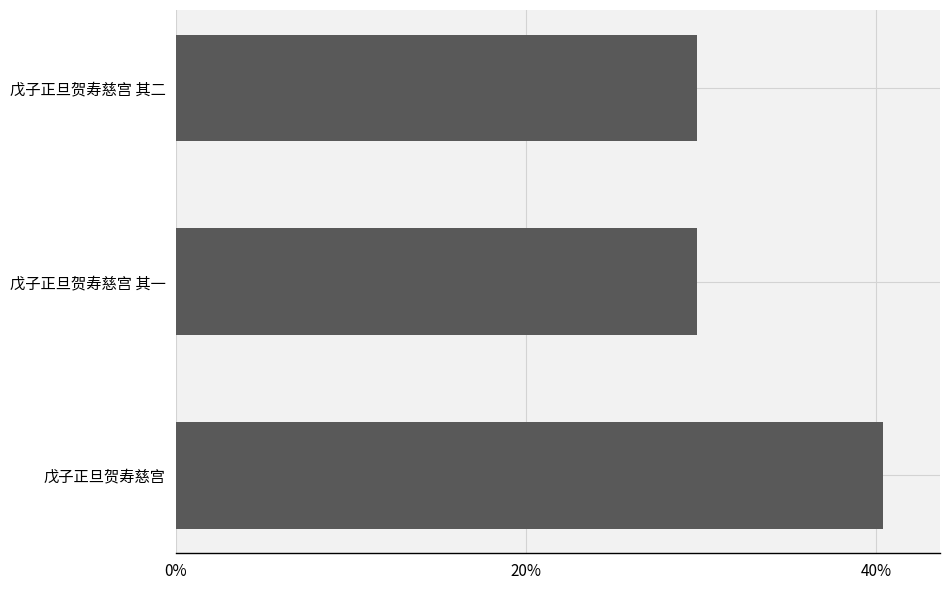

Are the bars horizontal?

Yes